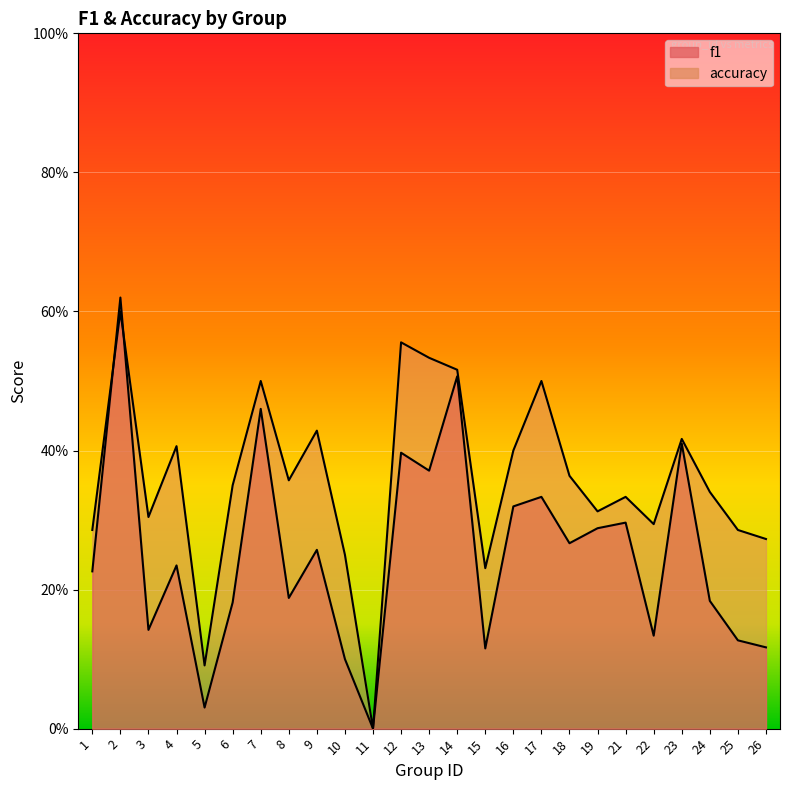

The f1 series shows 0.6 at 2. True or false?

True